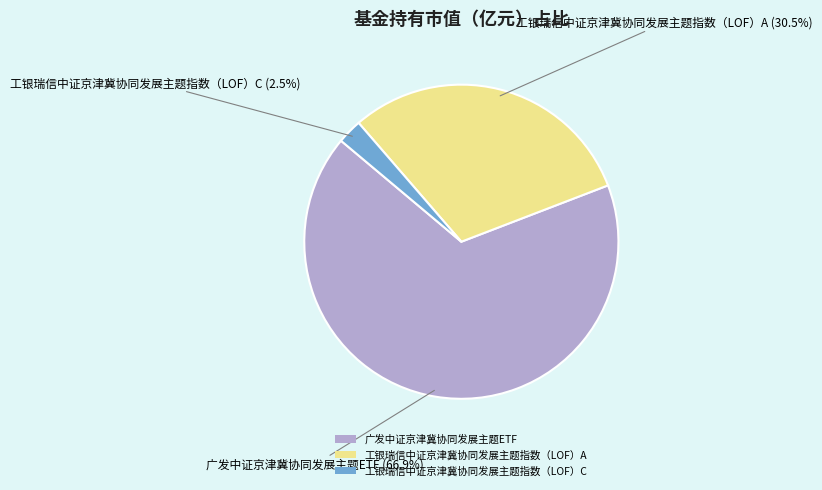

How many segments does this pie chart have?

3